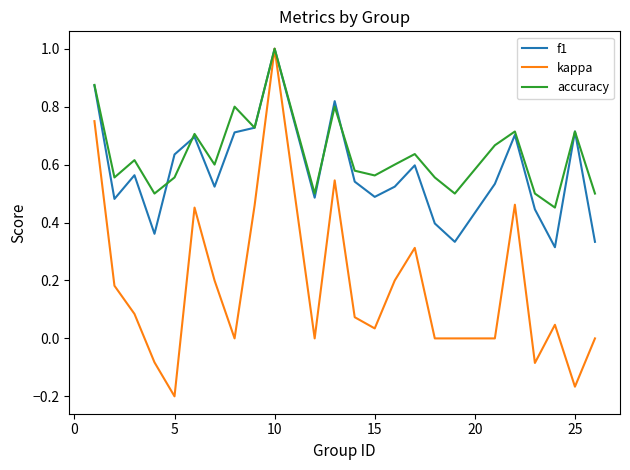

What is the maximum value shown in the chart?

1.0